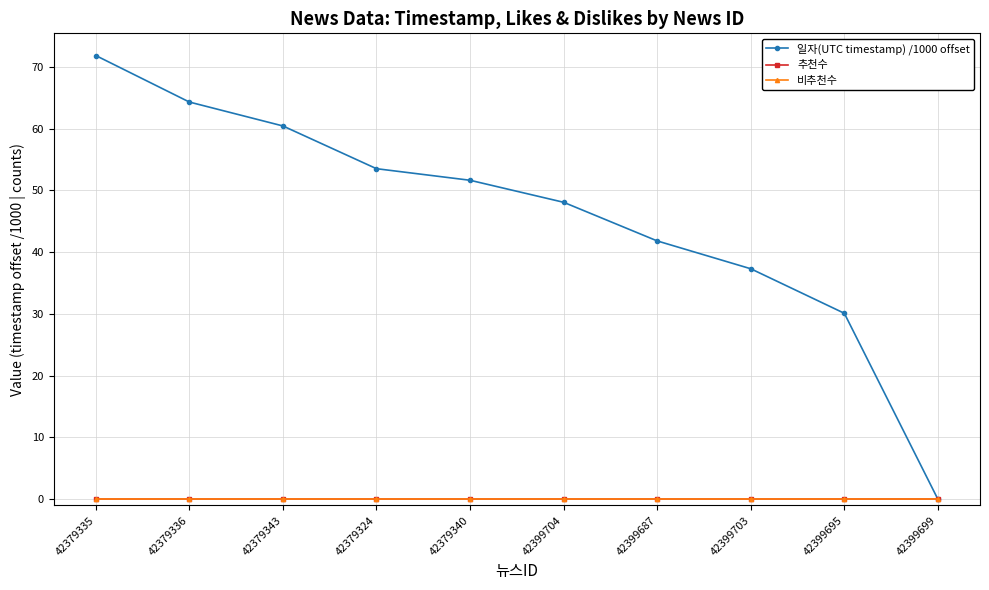

What position from the right is 42399687?

4